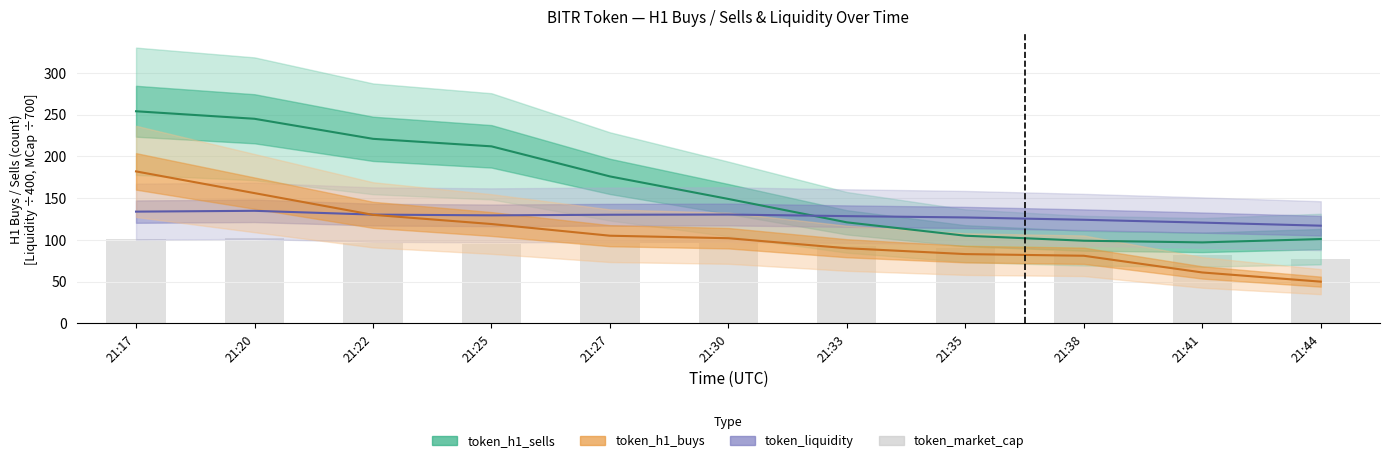

Are the bars grouped side by side (vs. stacked)?

No